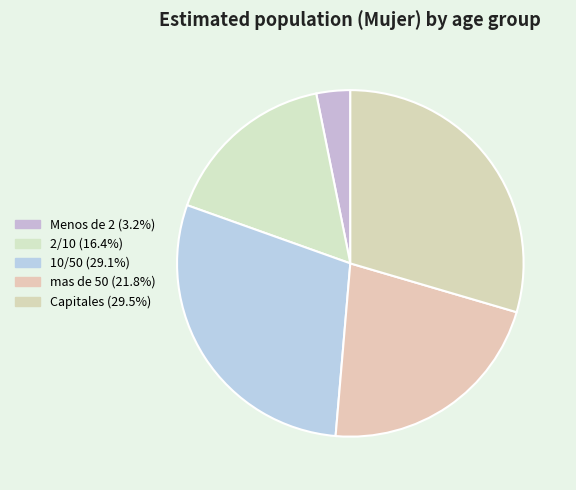

The mas de 50 slice represents 22% of the pie. True or false?

True